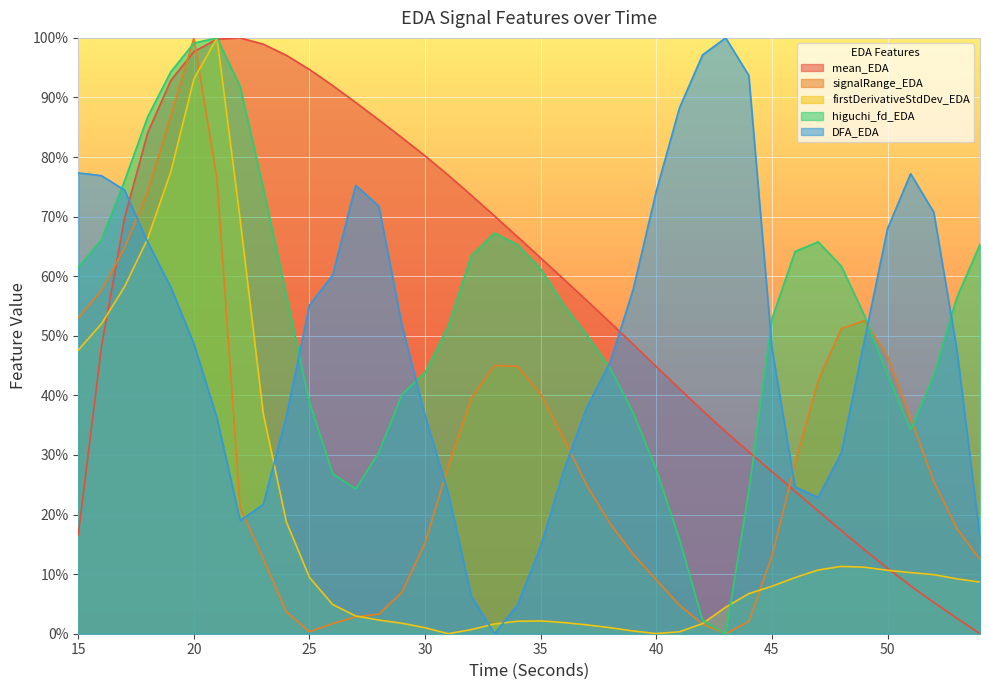

Reading left to right, list all the values displayed in this chart.

mean_EDA: 15=0.2	16=0.5	17=0.7	18=0.8	19=0.9	20=1.0	21=1.0	22=1.0	23=1.0	24=1.0	25=0.9	26=0.9	27=0.9	28=0.9	29=0.8	30=0.8	31=0.8	32=0.7	33=0.7	34=0.7	35=0.6	36=0.6	37=0.6	38=0.5	39=0.5	40=0.4	41=0.4	42=0.4	43=0.3	44=0.3	45=0.3	46=0.2	47=0.2	48=0.2	49=0.1	50=0.1	51=0.1	52=0.1	53=0.0	54=0.0
signalRange_EDA: 15=0.5	16=0.6	17=0.6	18=0.7	19=0.9	20=1.0	21=0.8	22=0.2	23=0.1	24=0.0	25=0.0	26=0.0	27=0.0	28=0.0	29=0.1	30=0.2	31=0.3	32=0.4	33=0.5	34=0.4	35=0.4	36=0.3	37=0.2	38=0.2	39=0.1	40=0.1	41=0.0	42=0.0	43=0.0	44=0.0	45=0.1	46=0.3	47=0.4	48=0.5	49=0.5	50=0.5	51=0.4	52=0.3	53=0.2	54=0.1
firstDerivativeStdDev_EDA: 15=0.5	16=0.5	17=0.6	18=0.7	19=0.8	20=0.9	21=1.0	22=0.7	23=0.4	24=0.2	25=0.1	26=0.0	27=0.0	28=0.0	29=0.0	30=0.0	31=0.0	32=0.0	33=0.0	34=0.0	35=0.0	36=0.0	37=0.0	38=0.0	39=0.0	40=0.0	41=0.0	42=0.0	43=0.0	44=0.1	45=0.1	46=0.1	47=0.1	48=0.1	49=0.1	50=0.1	51=0.1	52=0.1	53=0.1	54=0.1
higuchi_fd_EDA: 15=0.6	16=0.7	17=0.8	18=0.9	19=0.9	20=1.0	21=1.0	22=0.9	23=0.7	24=0.6	25=0.4	26=0.3	27=0.2	28=0.3	29=0.4	30=0.4	31=0.5	32=0.6	33=0.7	34=0.7	35=0.6	36=0.6	37=0.5	38=0.4	39=0.4	40=0.3	41=0.2	42=0.0	43=0.0	44=0.2	45=0.5	46=0.6	47=0.7	48=0.6	49=0.5	50=0.4	51=0.3	52=0.4	53=0.6	54=0.7
DFA_EDA: 15=0.8	16=0.8	17=0.7	18=0.7	19=0.6	20=0.5	21=0.4	22=0.2	23=0.2	24=0.4	25=0.6	26=0.6	27=0.8	28=0.7	29=0.5	30=0.4	31=0.2	32=0.1	33=0.0	34=0.0	35=0.1	36=0.3	37=0.4	38=0.5	39=0.6	40=0.7	41=0.9	42=1.0	43=1.0	44=0.9	45=0.5	46=0.2	47=0.2	48=0.3	49=0.5	50=0.7	51=0.8	52=0.7	53=0.5	54=0.2